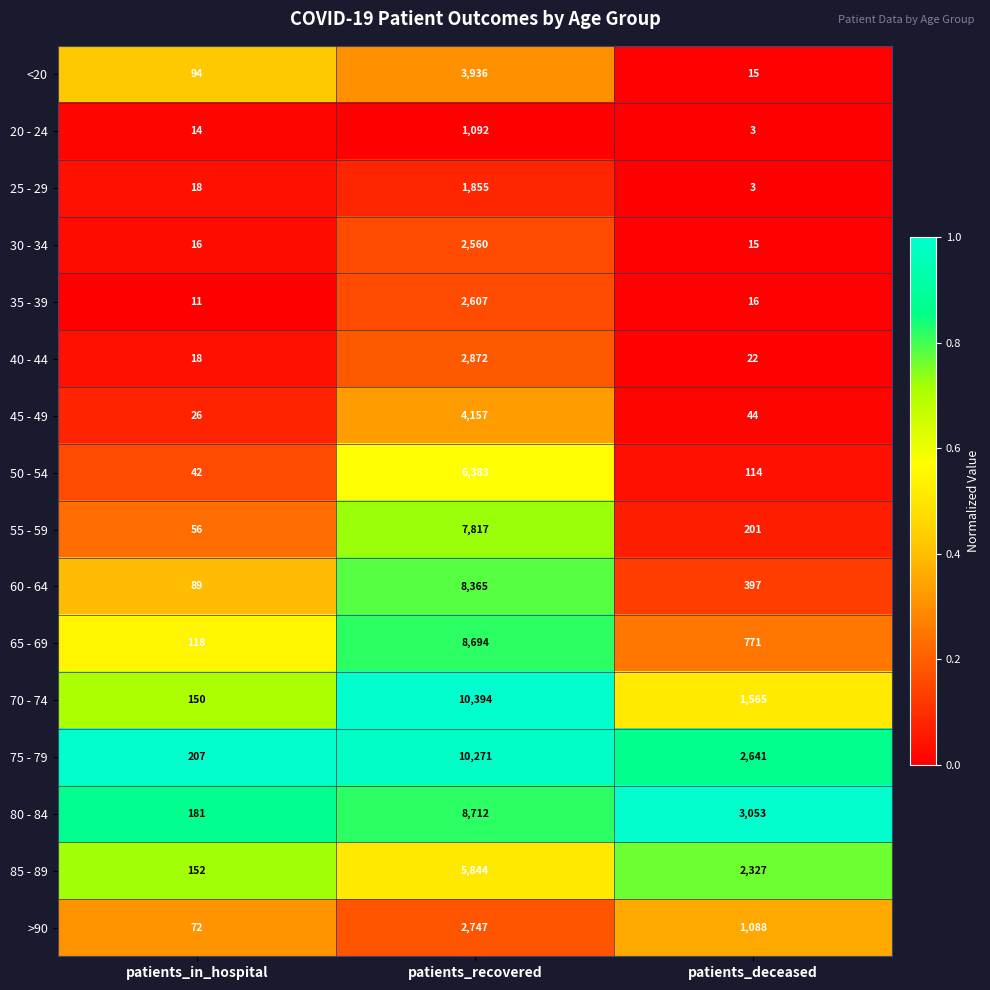

Which category has the lowest value across all series?

patients_deceased